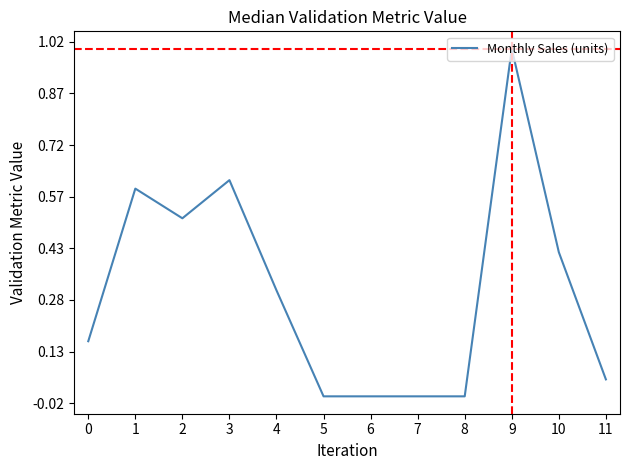

What is the greatest value displayed?

1.0